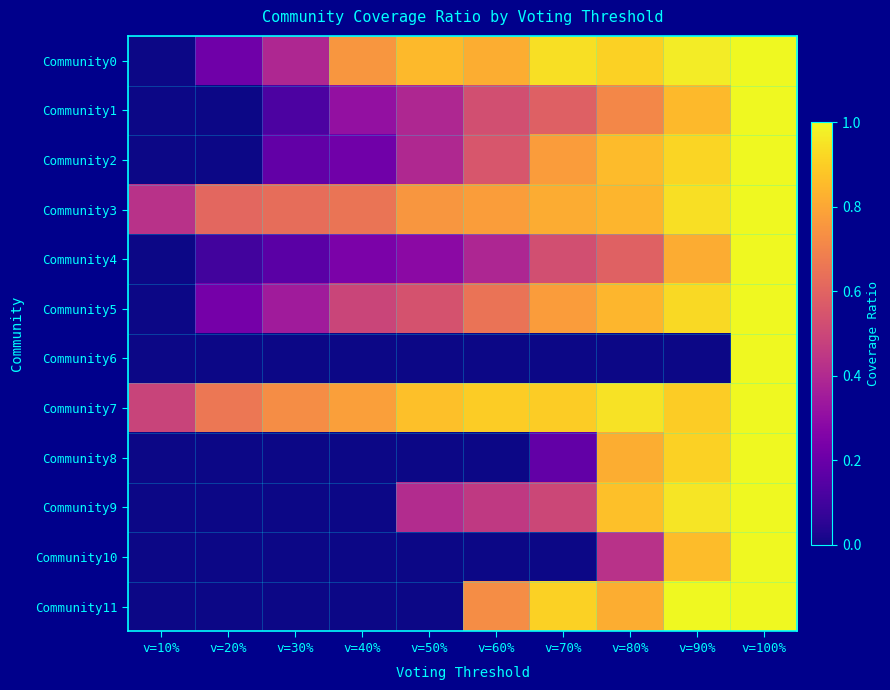

At which category is the sum across all series the highest?

v=100%